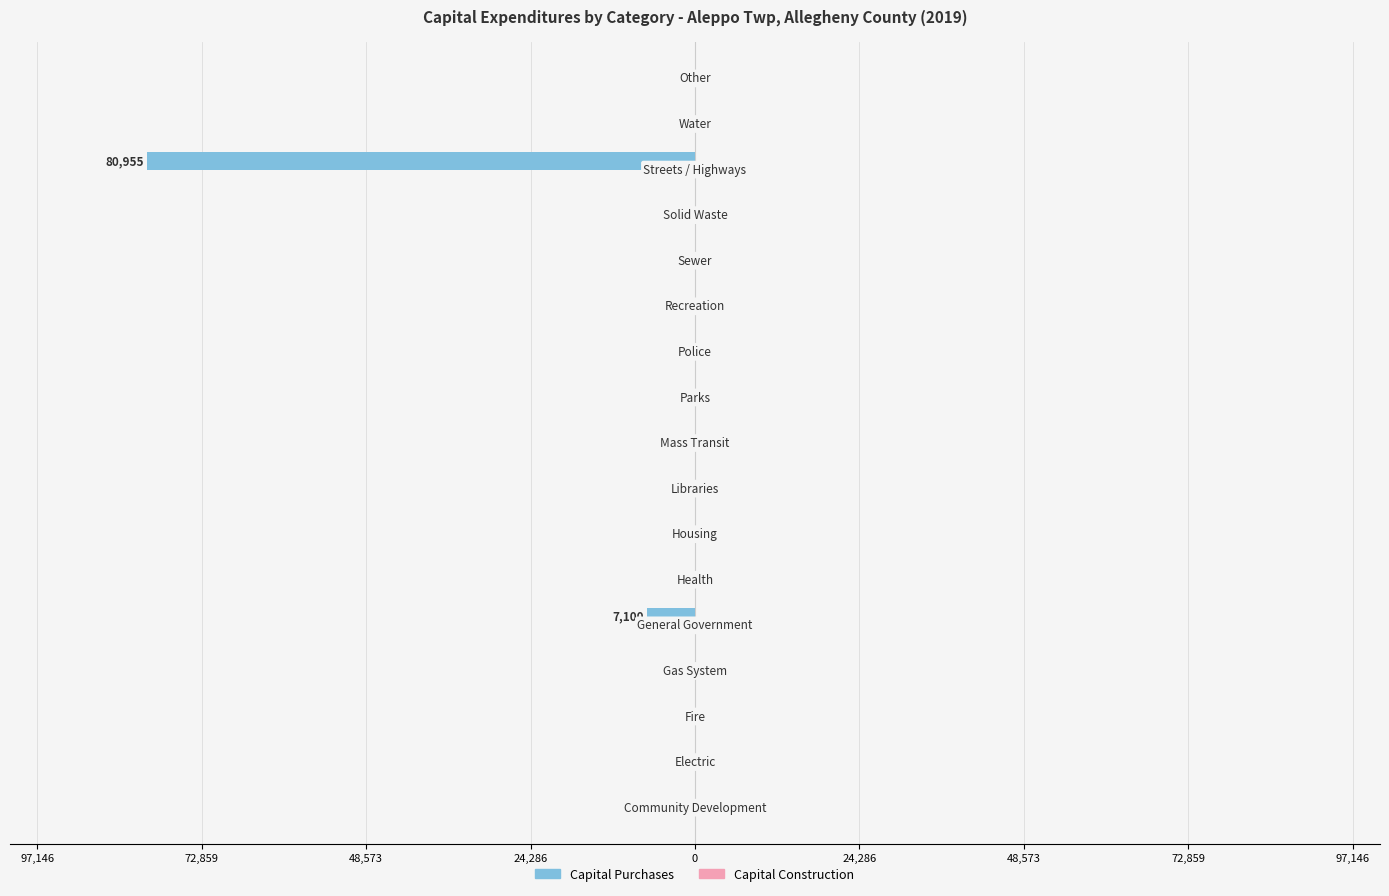

How many bars are there in total?

34